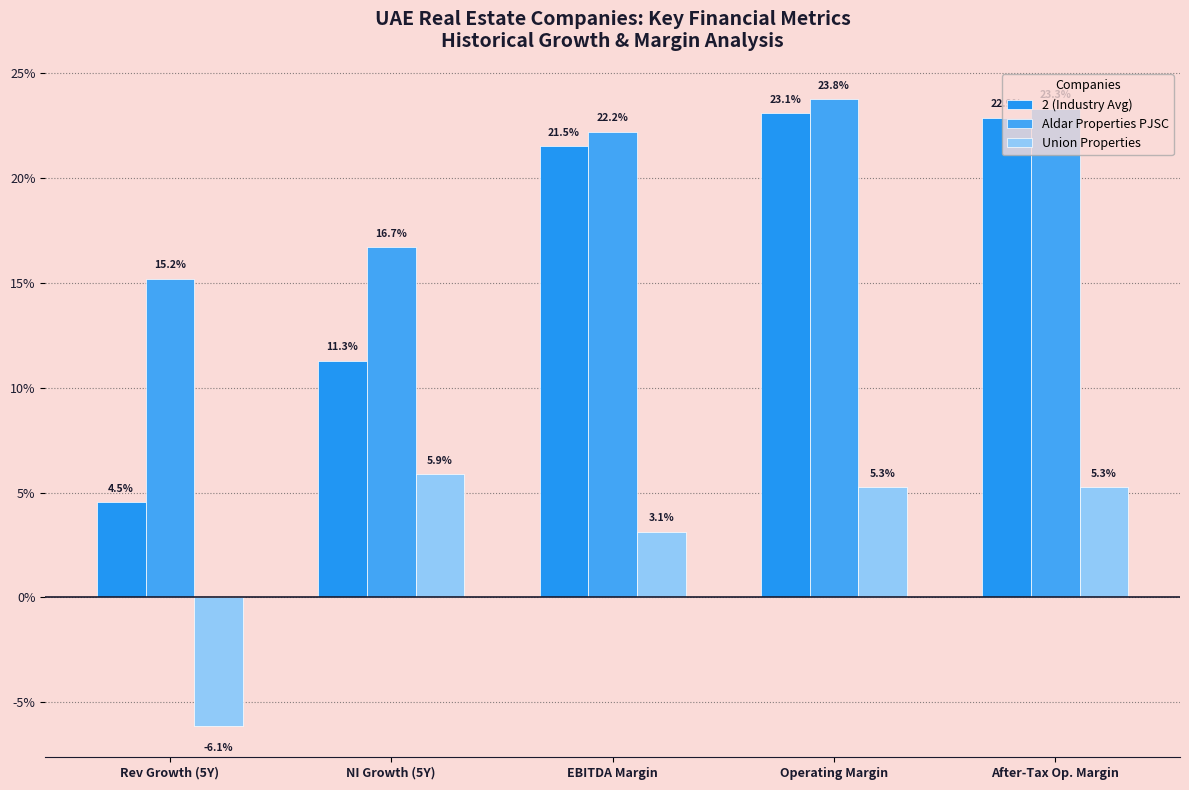

Does the chart contain any negative values?

Yes